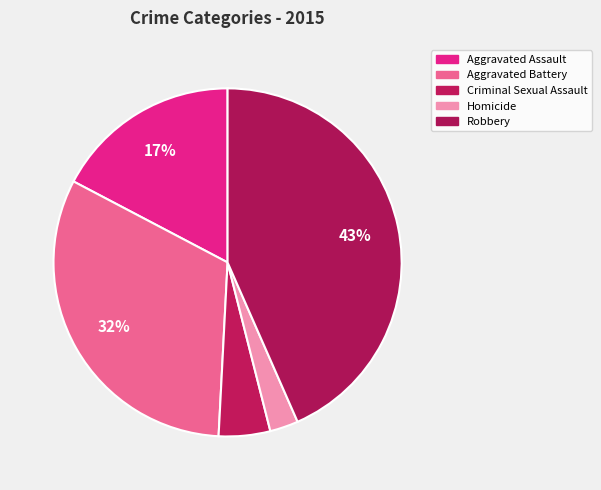

What is the smallest slice in the pie chart?

Homicide